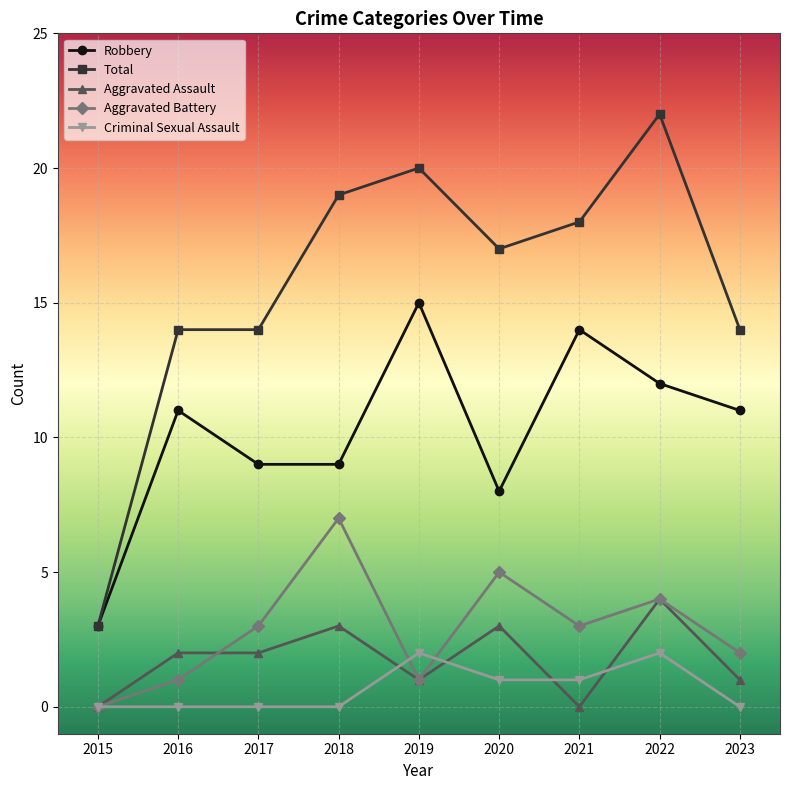

How many values in the Aggravated Assault series are below 2?

4